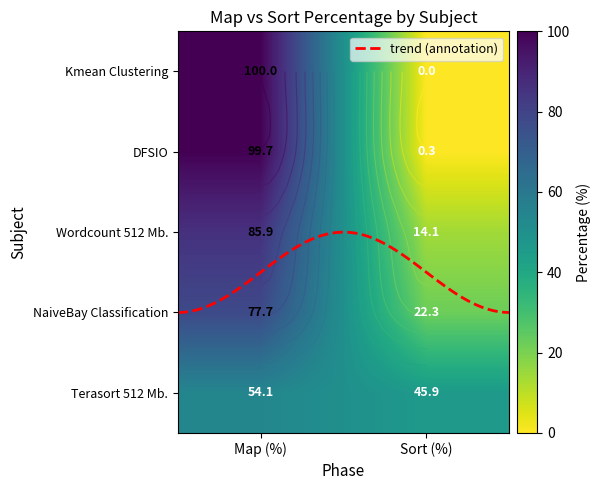

The Kmean Clustering series shows 134.3 at 0. True or false?

False